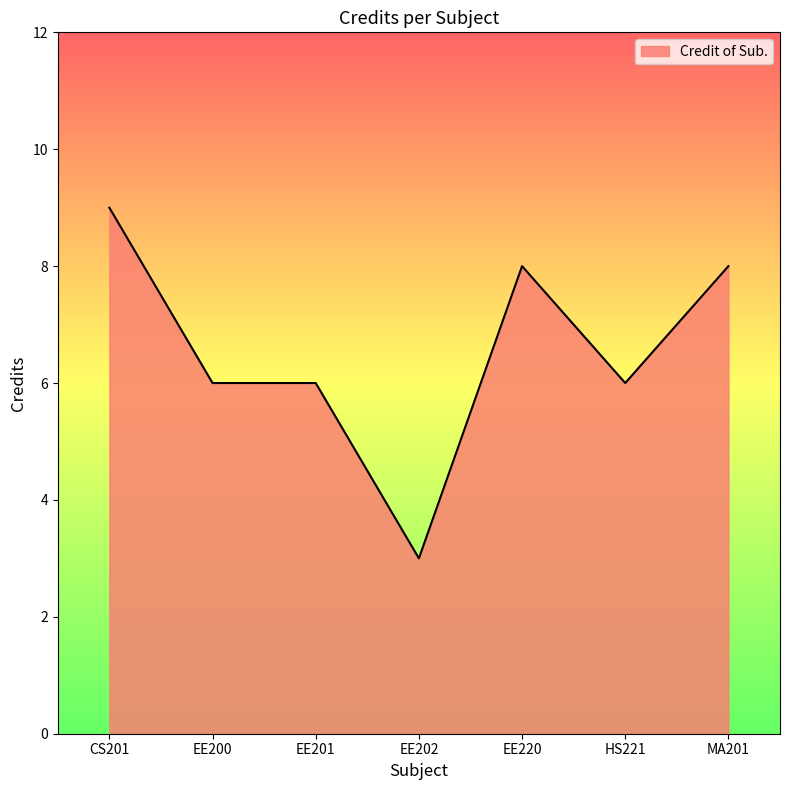

At which category does the chart reach its peak across all series?

CS201